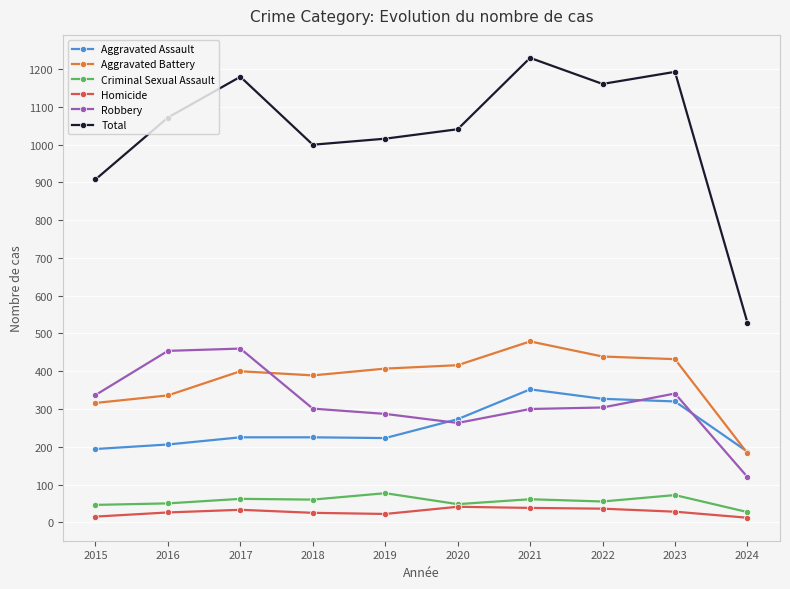

In Aggravated Assault, how many points are lower than both neighbors (excluding endpoints)?

1